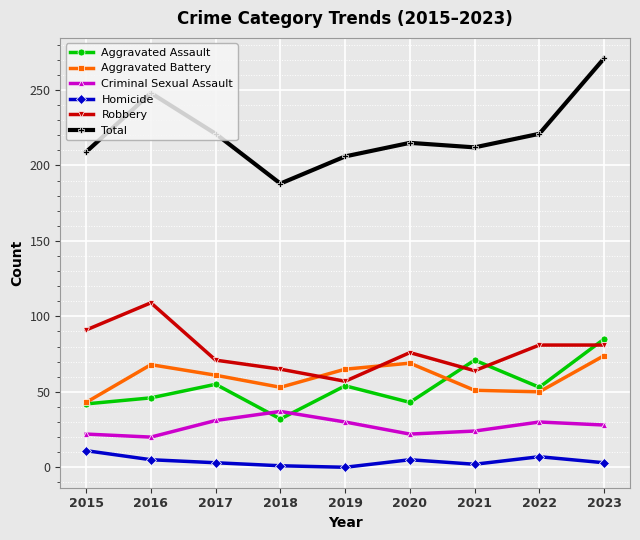

At which category is the sum across all series the highest?

2023